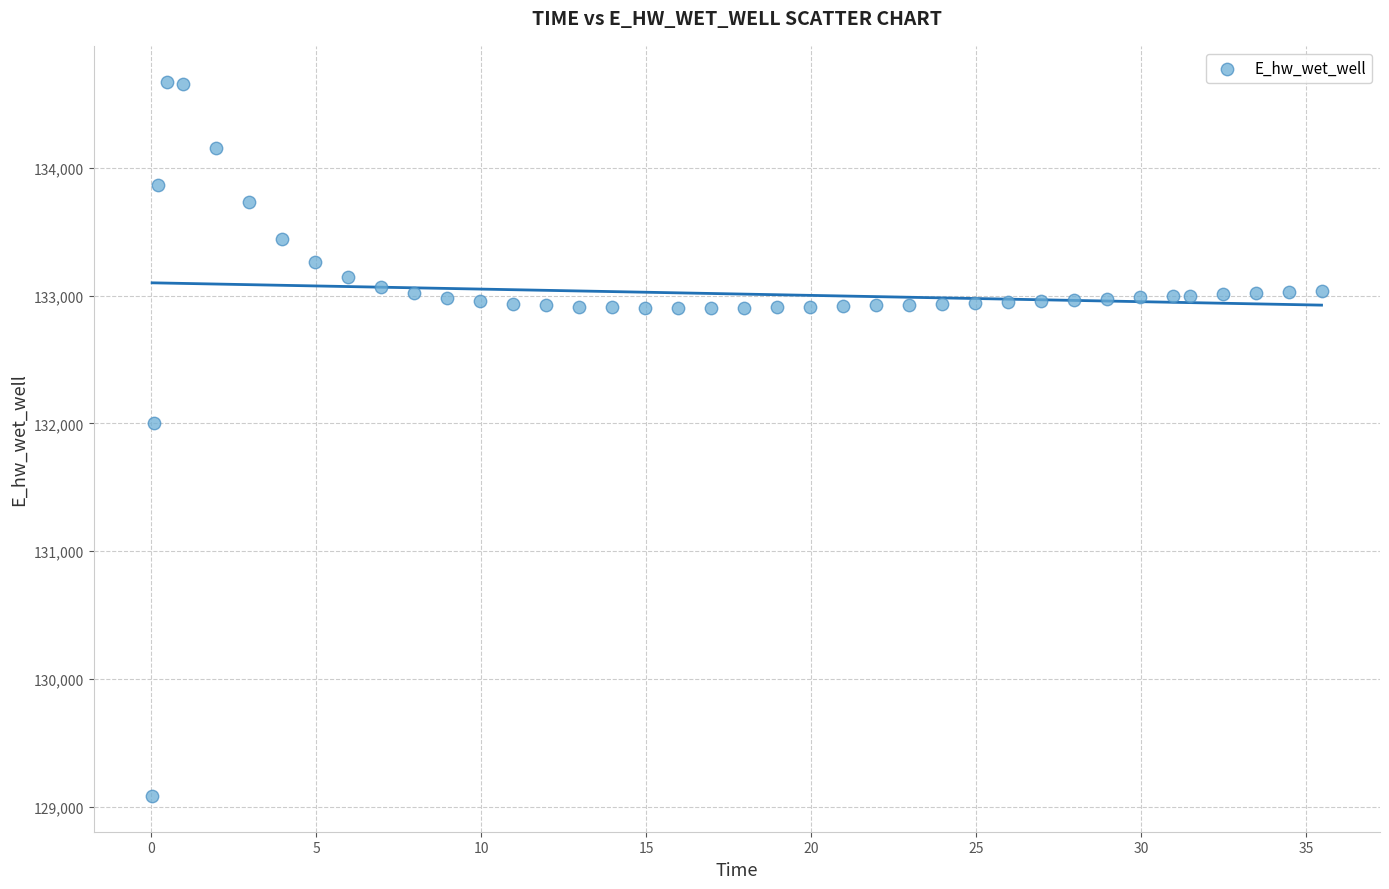

What Y value in the scatter plot is closest to 131878?

131999.7